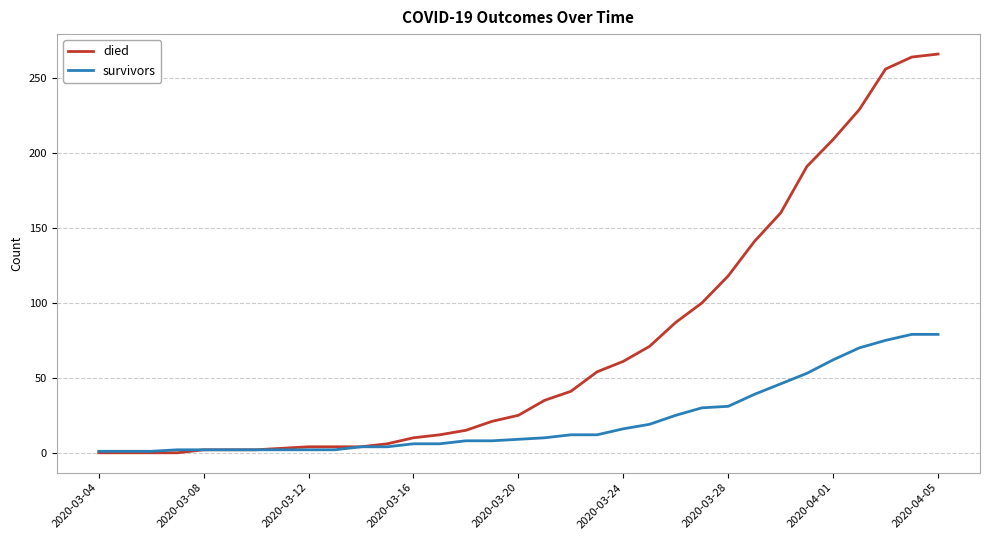

Which series has the largest range (max minus min)?

died